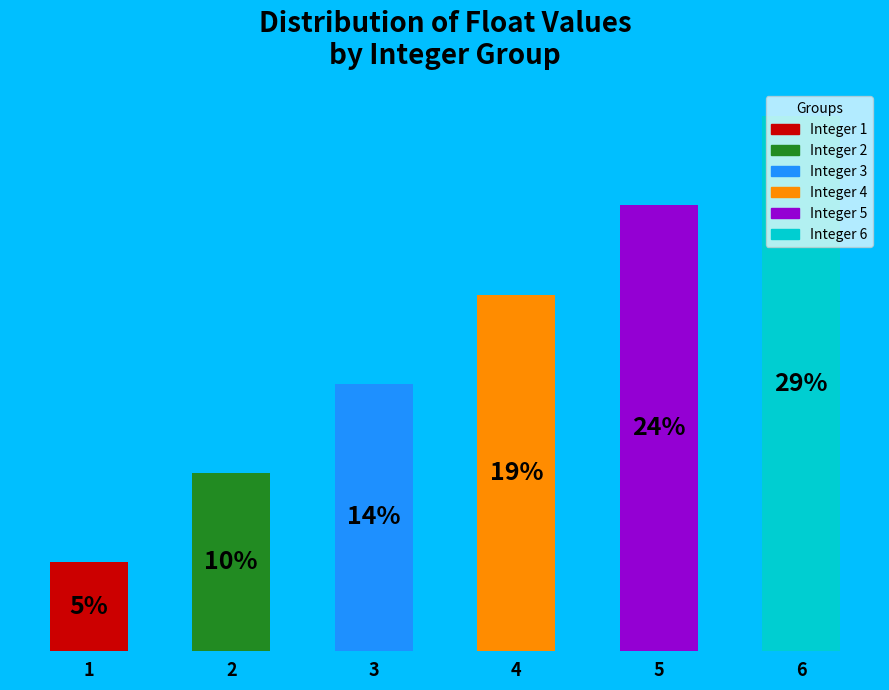

How much of the chart is everything except 2?

90.5%